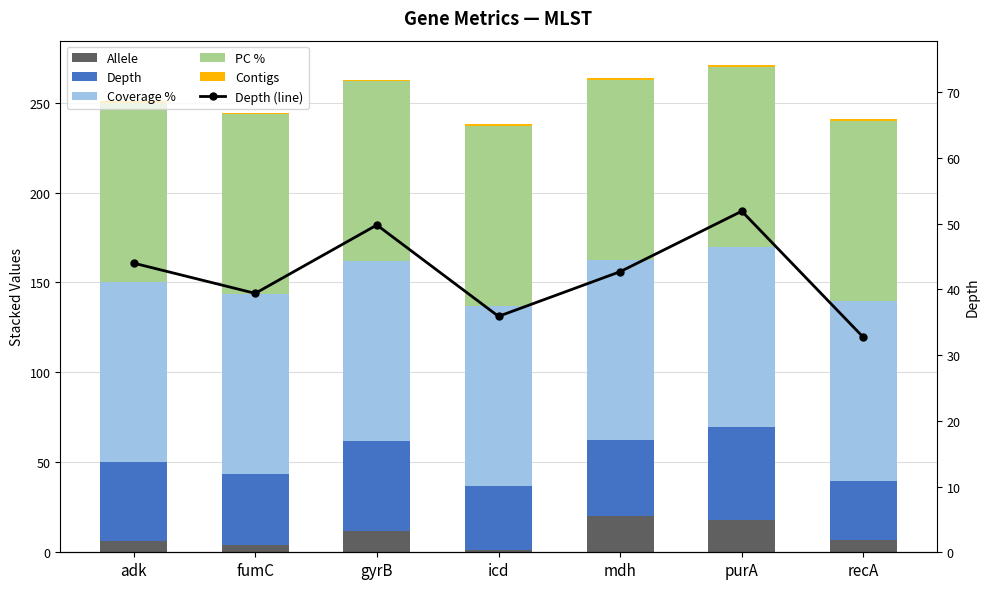

What is the total value across all series at icd?

273.8